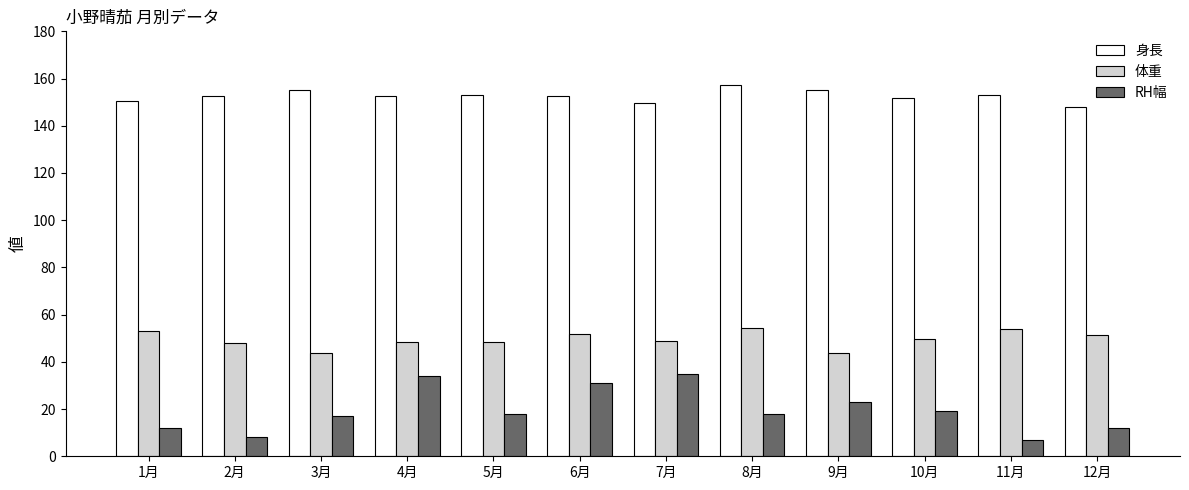

What is the sum of the 身長 values at 4月 and 3月?

307.6